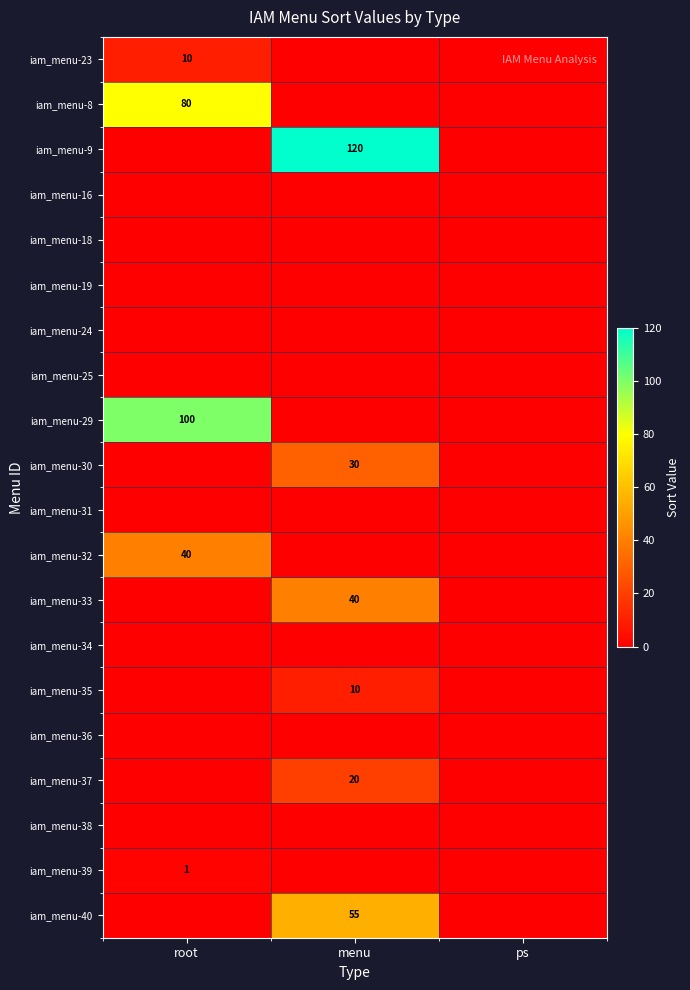

Which category has the lowest value across all series?

menu